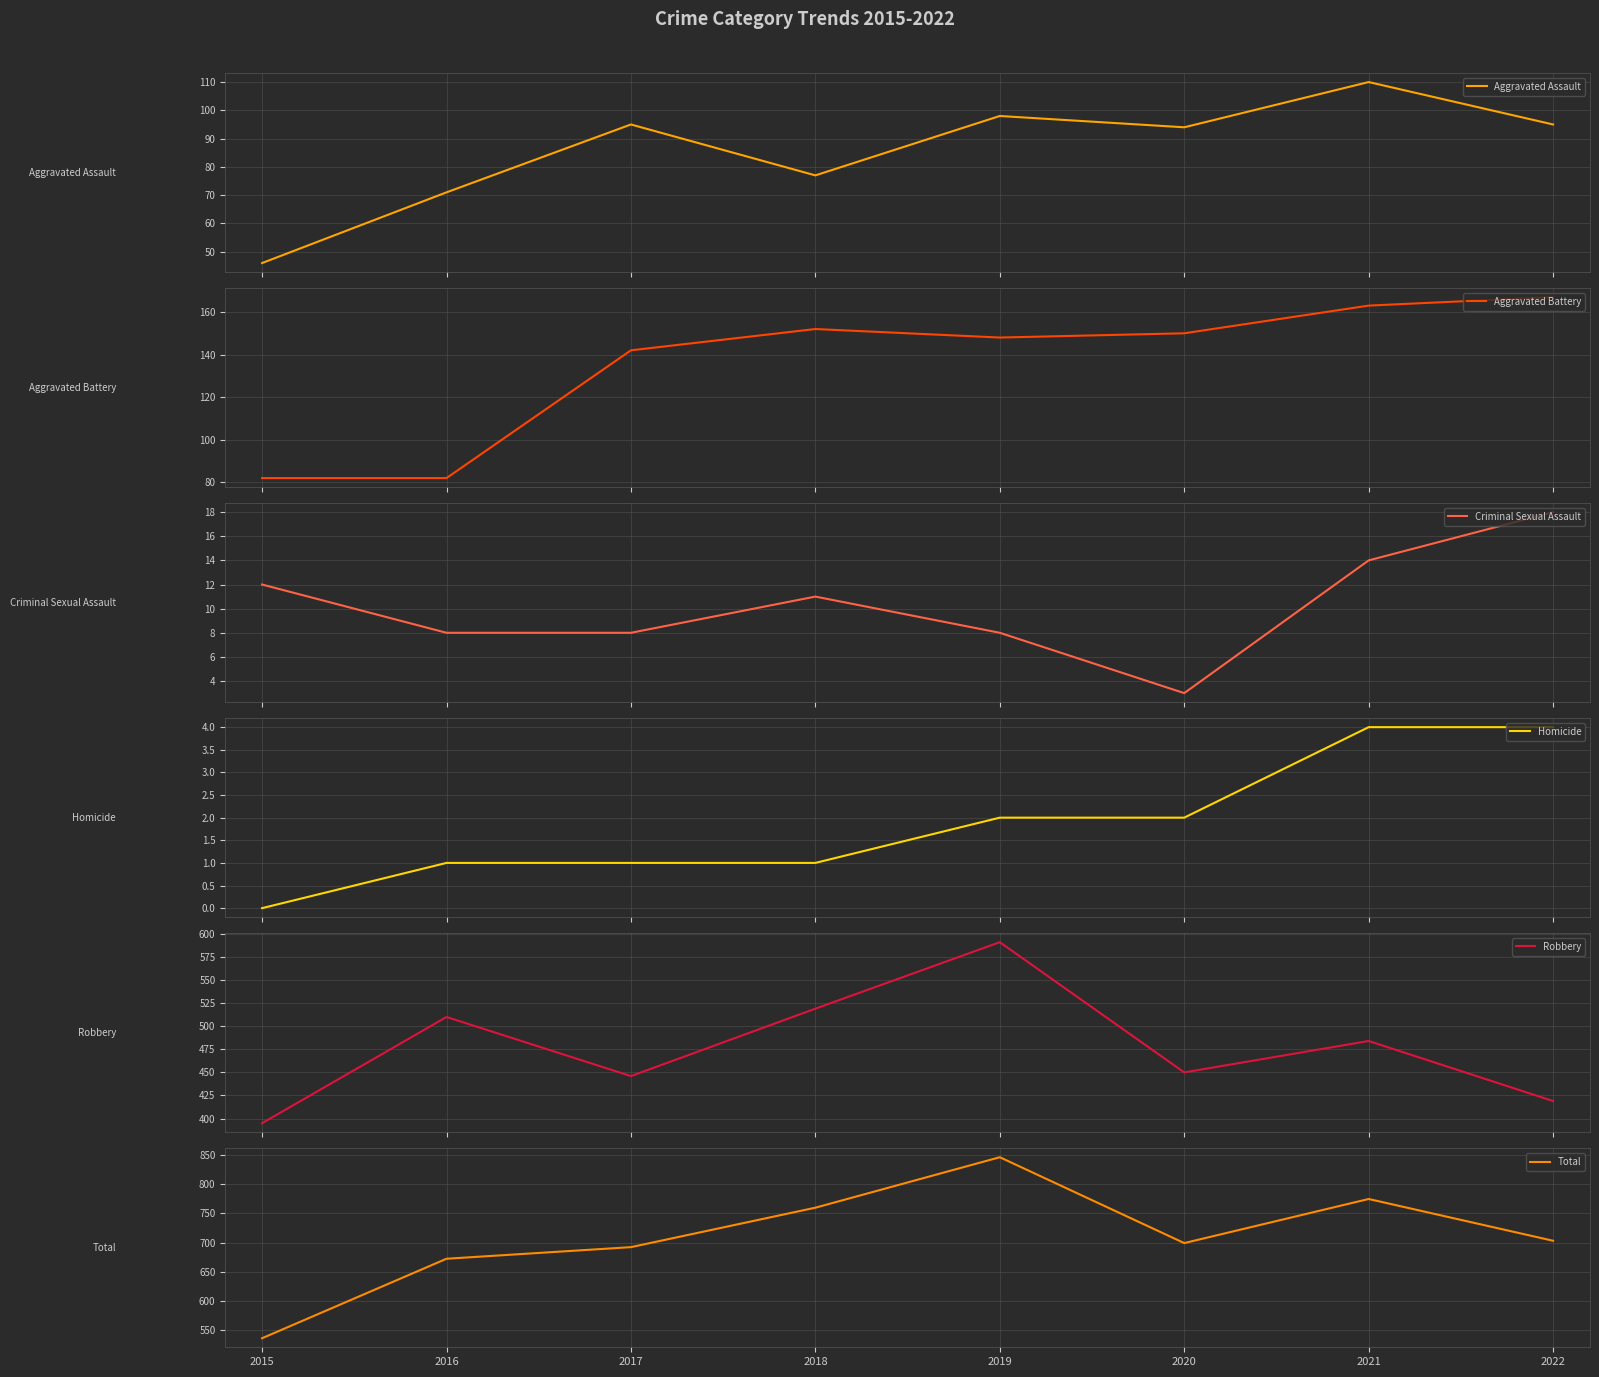

Rank the categories by Aggravated Battery value from highest to lowest.

2022, 2021, 2018, 2020, 2019, 2017, 2015, 2016